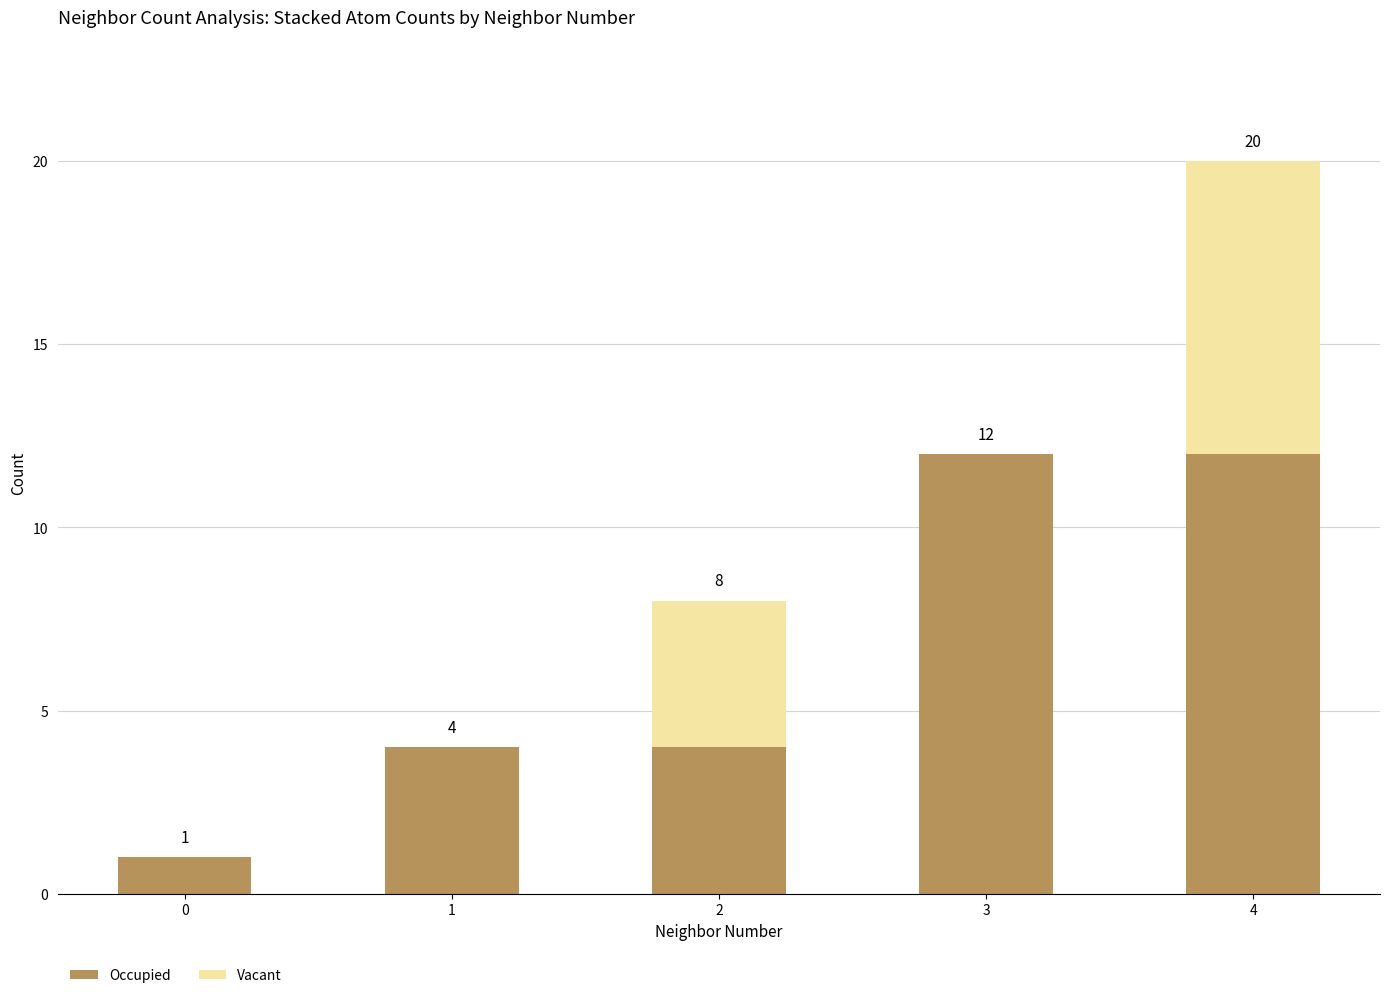

Reading right to left, transcribe the values for Occupied.

4=12	3=12	2=4	1=4	0=1